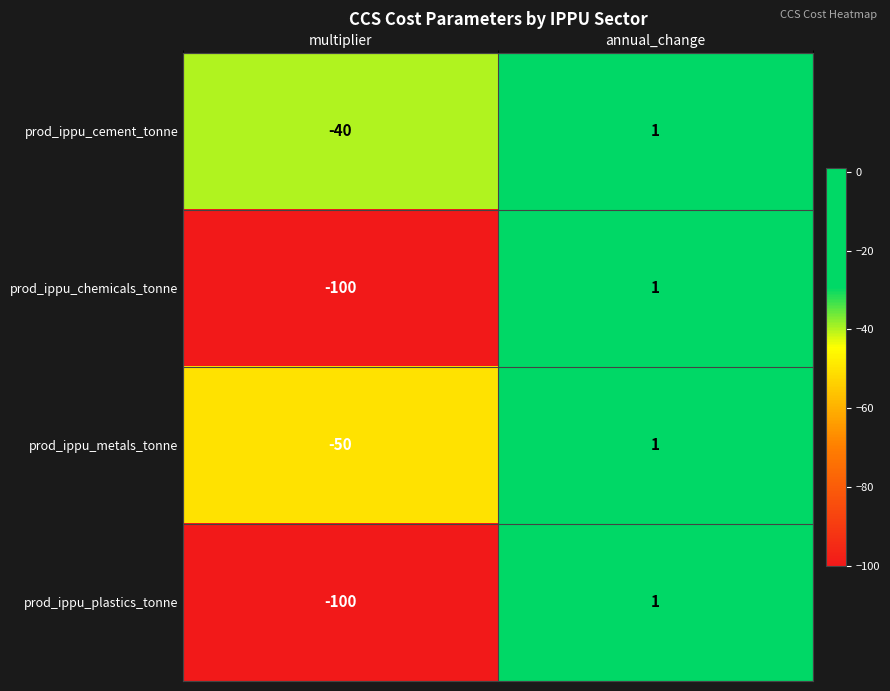

At which label is prod_ippu_metals_tonne closest to -24?

annual_change